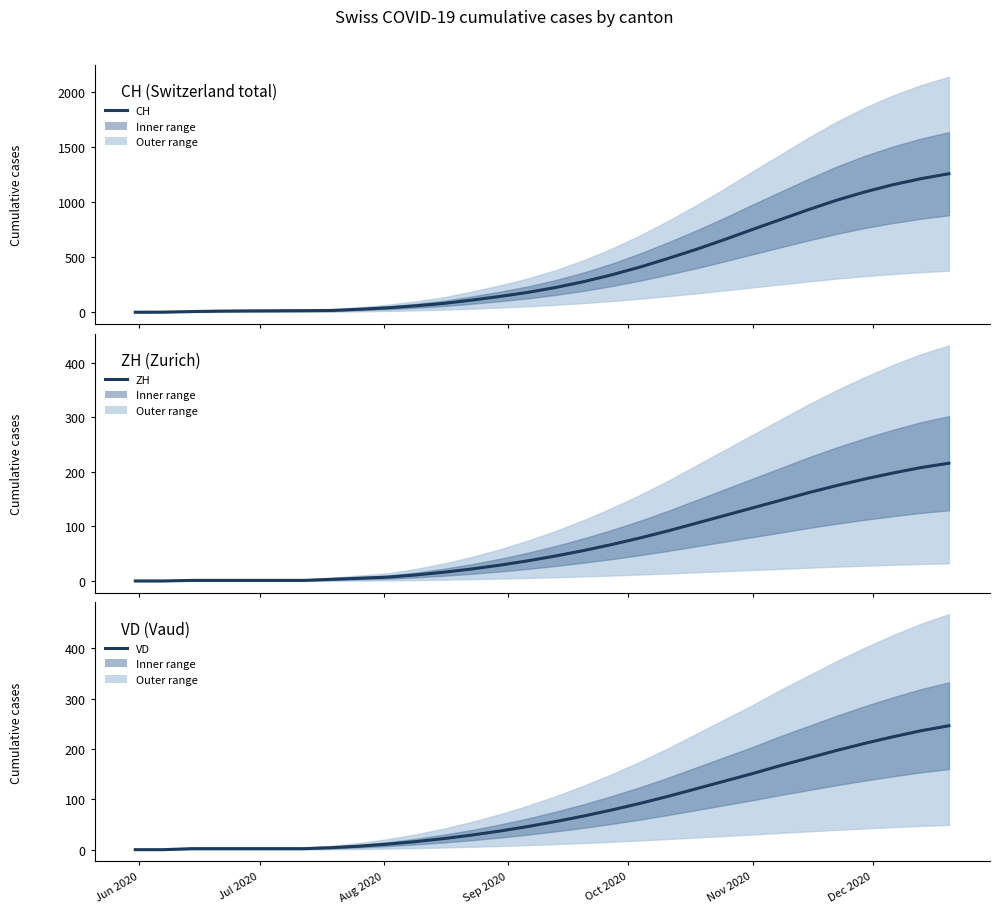

True or false: VD and CH cross at least once.

False